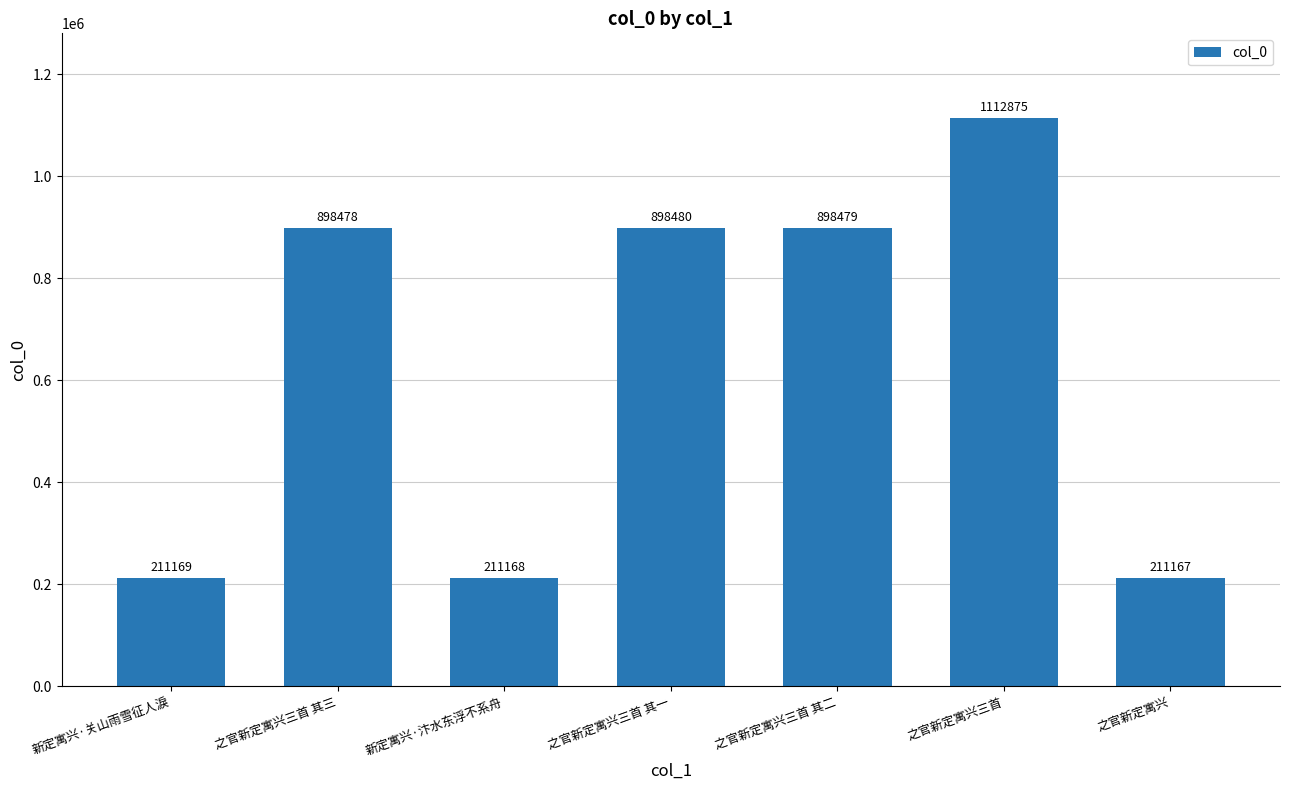

What is the label of the 5th bar from the left?

之官新定寓兴三首 其二